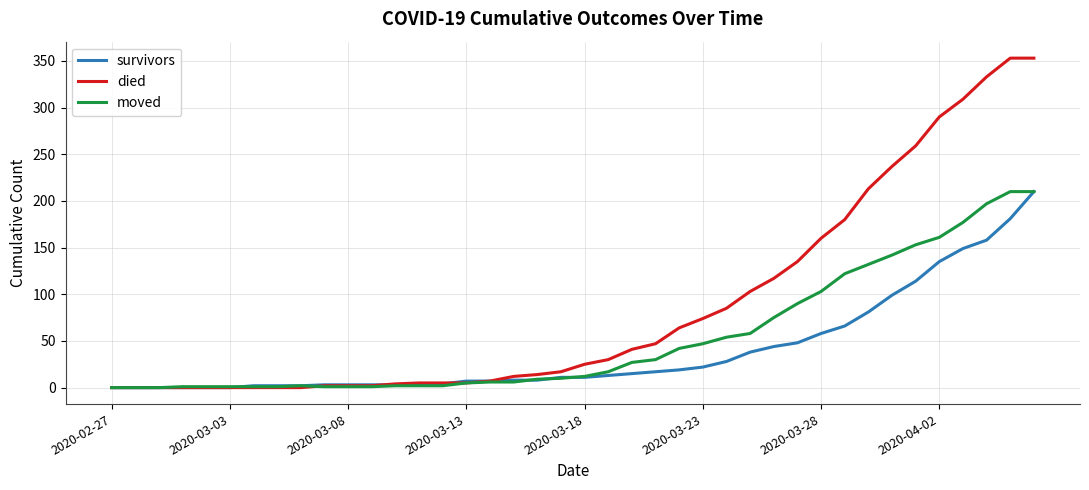

Does the chart display data point markers on the line(s)?

No